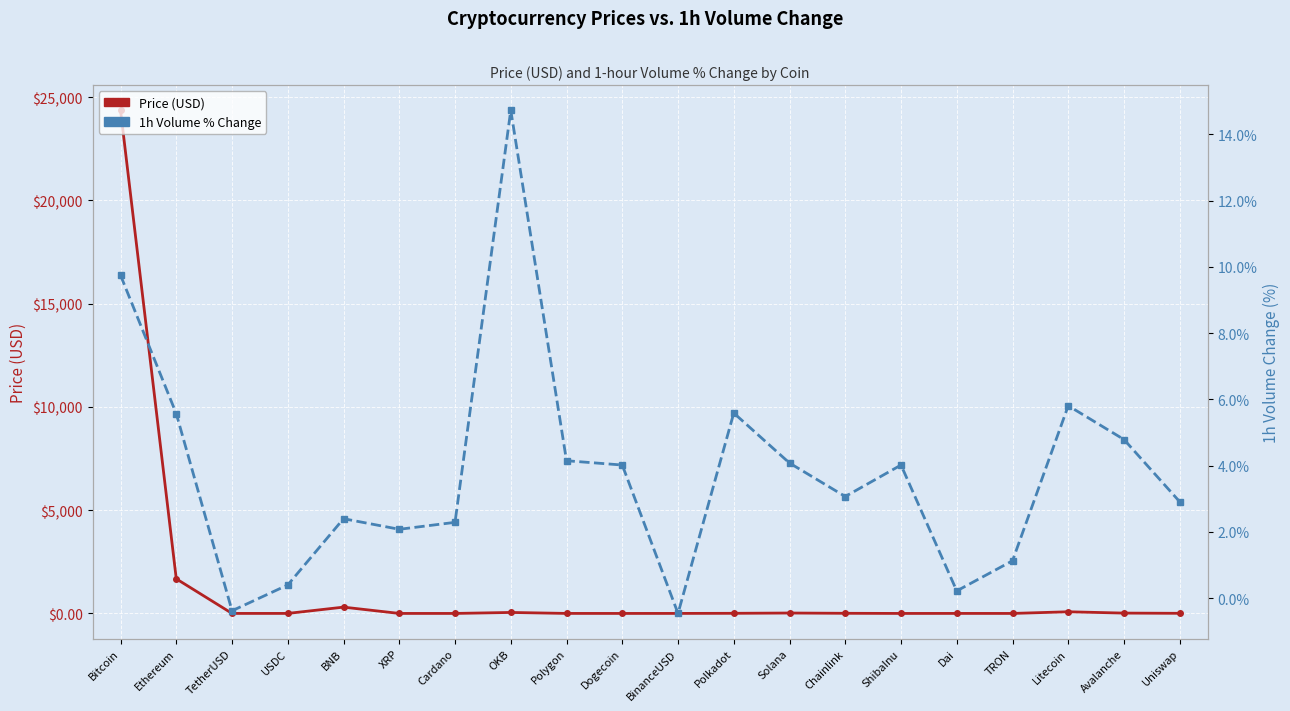

Read the 1h Volume % Change value at Dogecoin.

4.0